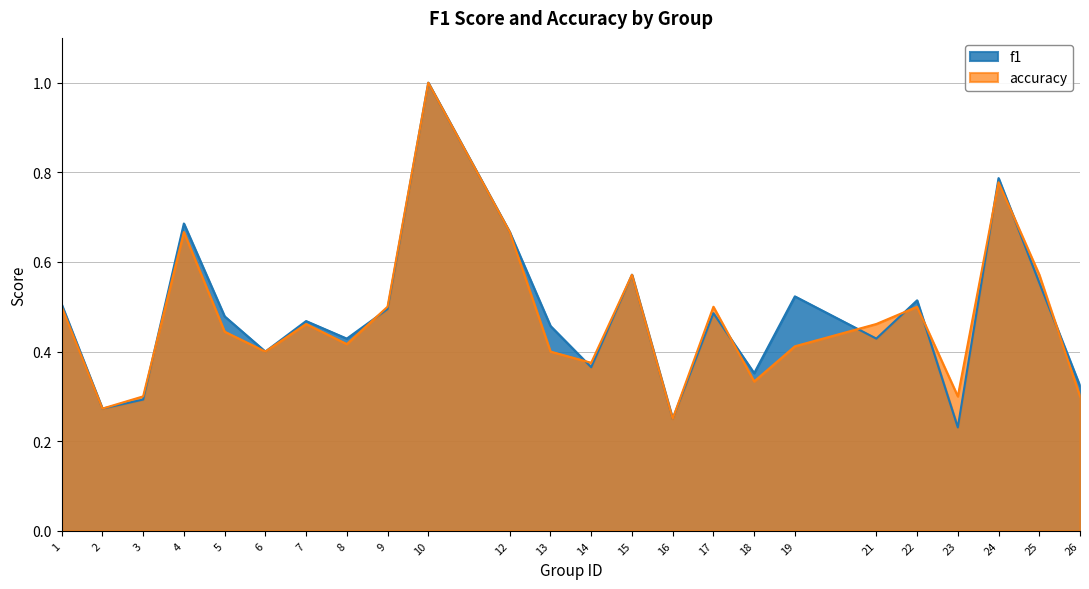

How many data points does each series have?

24